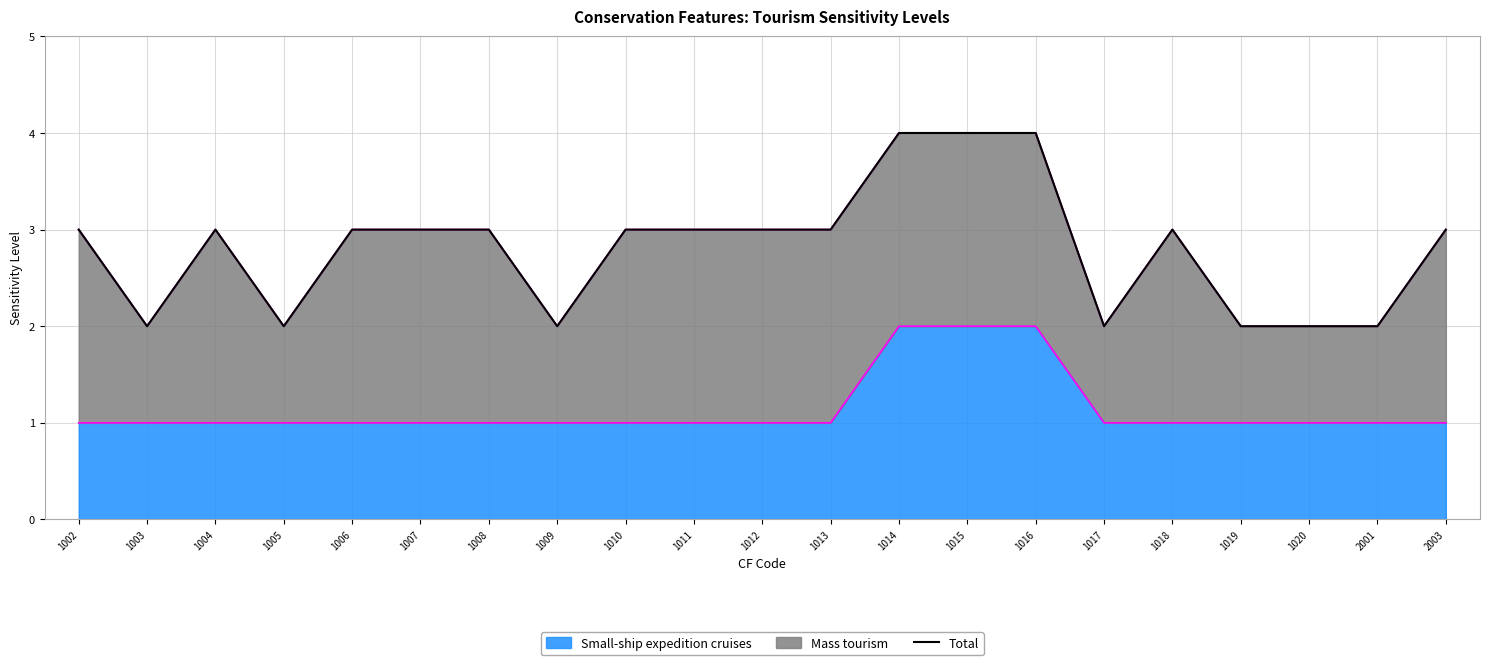

The value of Small-ship expedition cruises at 1008 is 0. True or false?

False